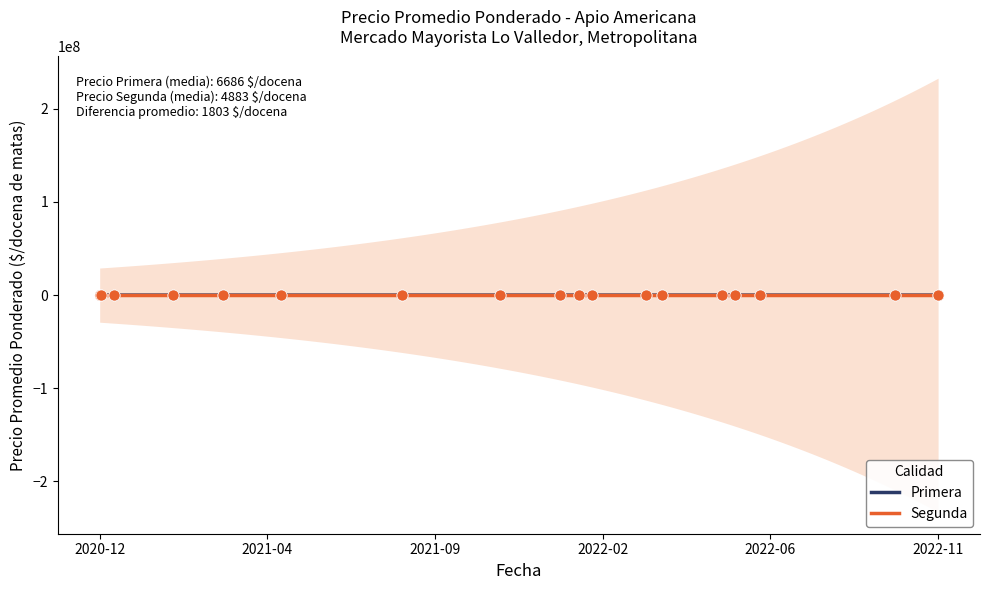

What are all the series names shown in the legend?

Primera, Segunda